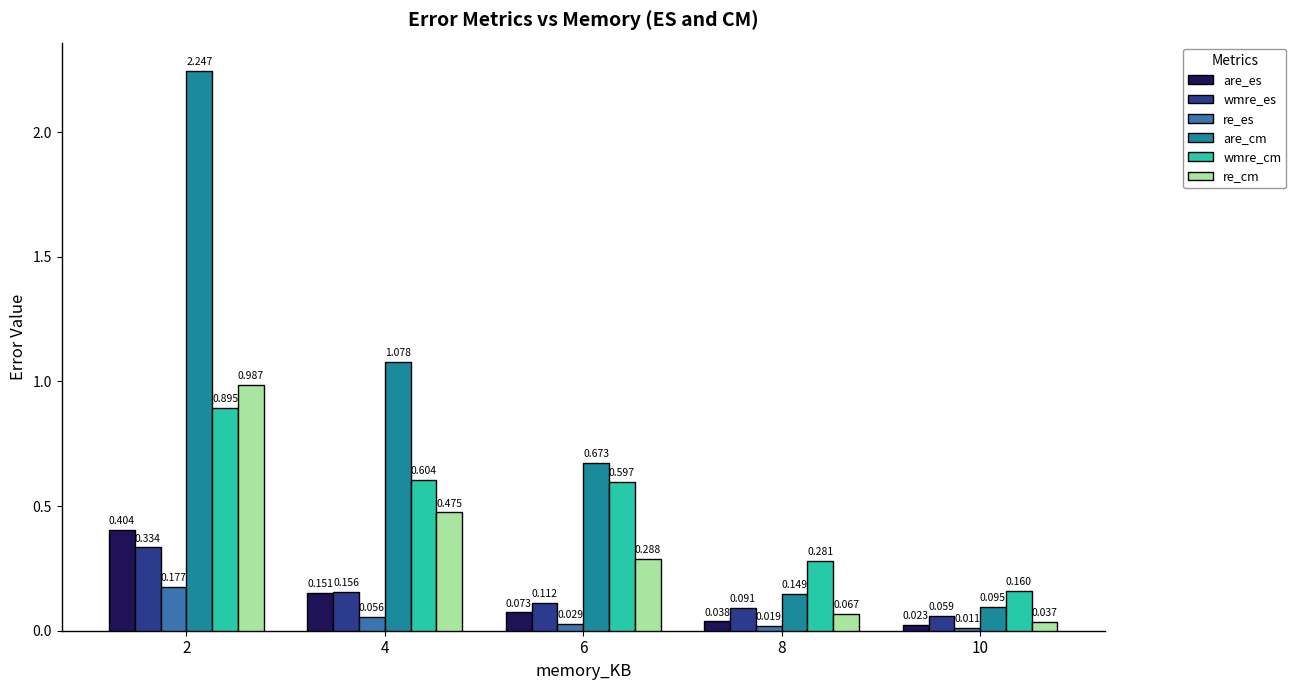

At which category is the sum across all series the highest?

2